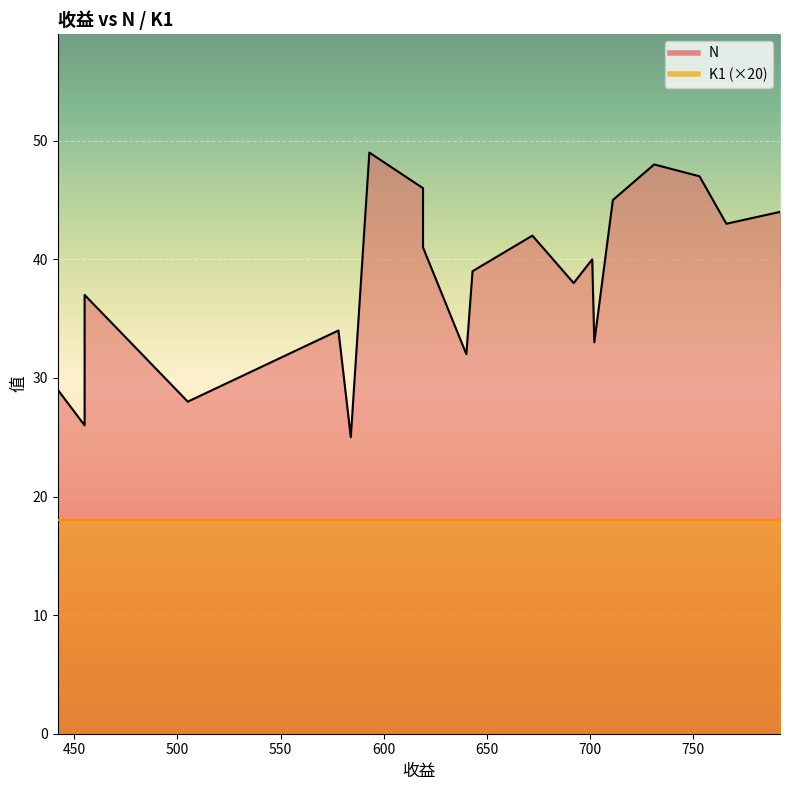

The value of K1 at 442 is 0.9. True or false?

True